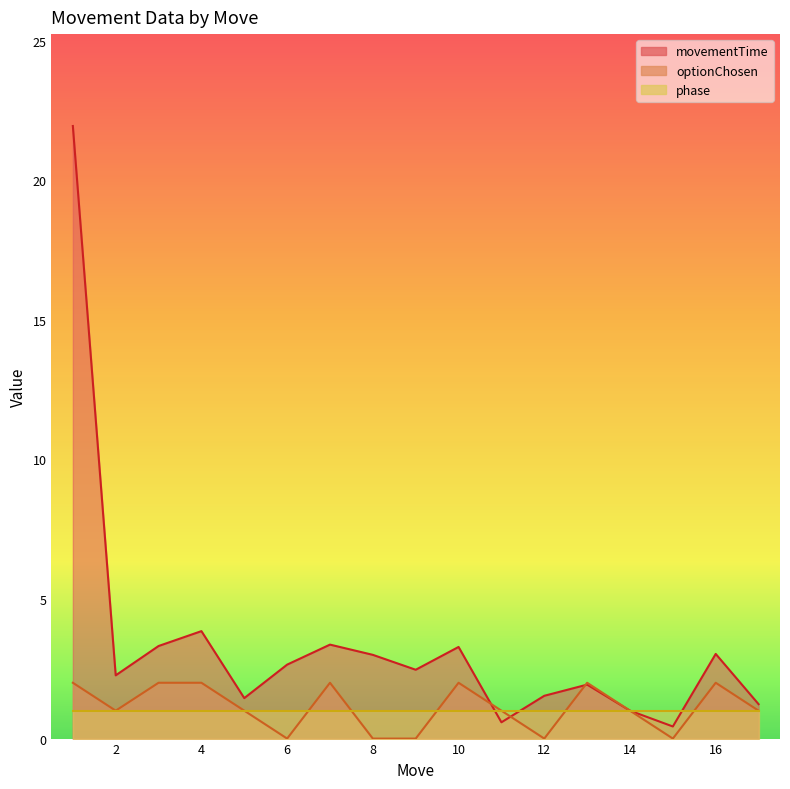

Count the optionChosen values in the range 0 to 2.

17